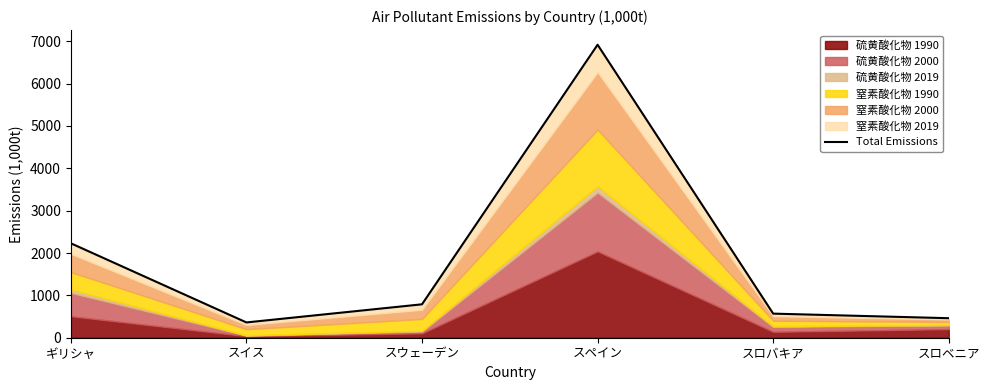

What is the label of the 3rd point from the right?

スペイン